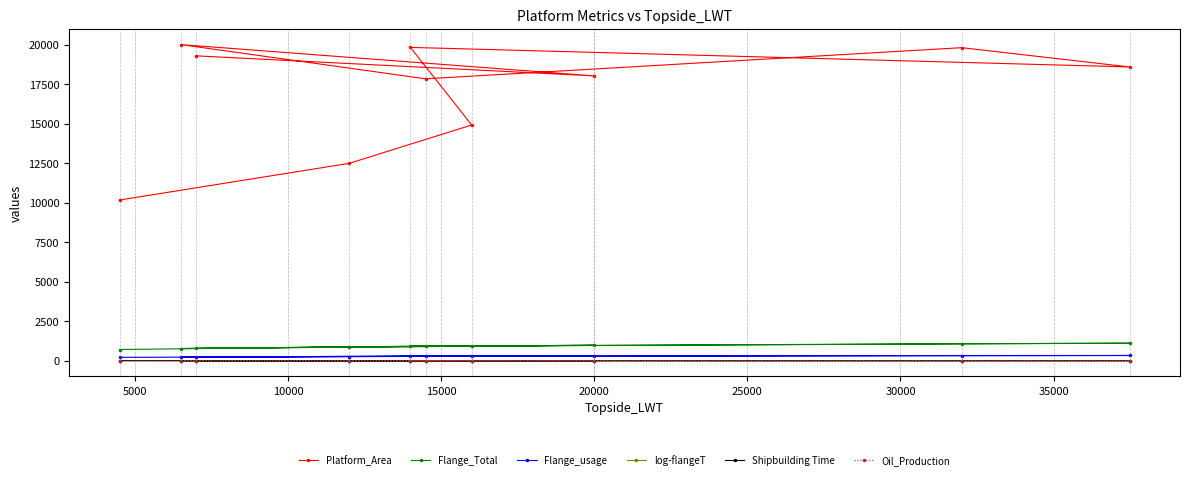

True or false: Flange_Total and log-flangeT intersect in this chart.

False